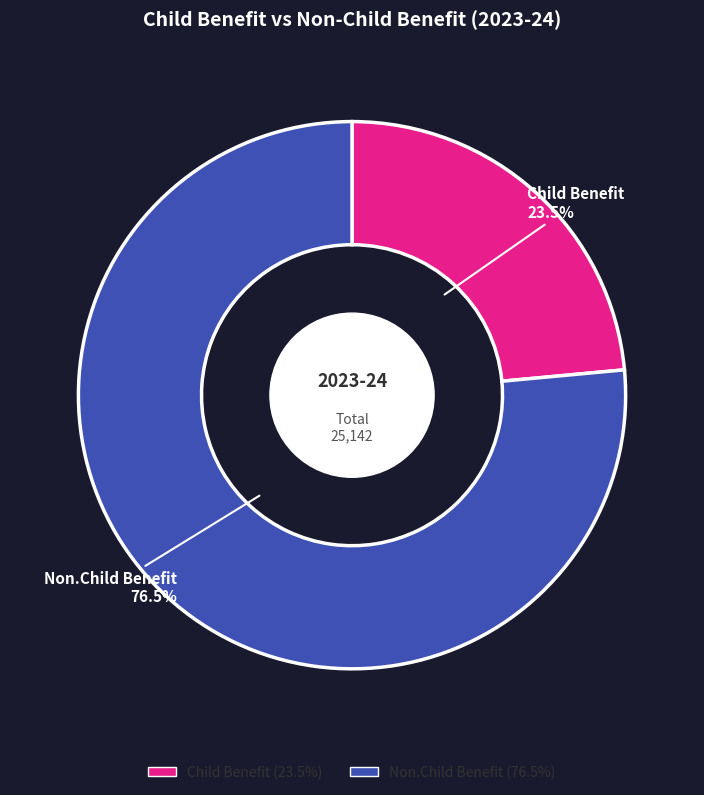

Which slice is the largest?

Non.Child Benefit